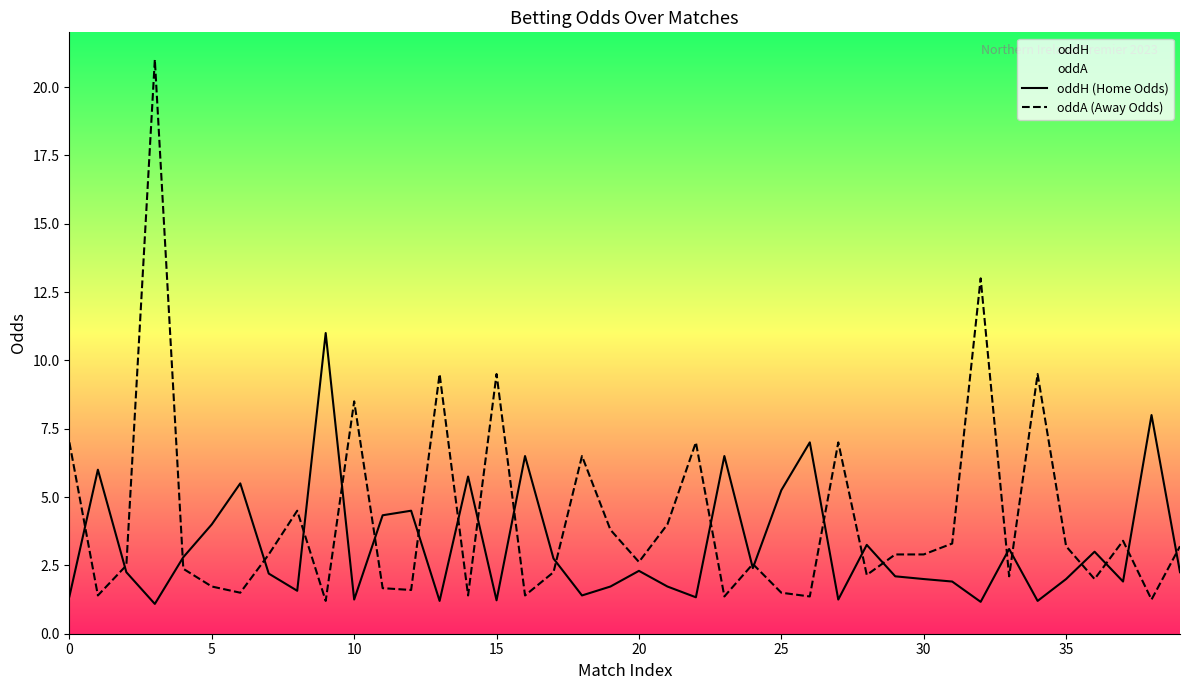

Reading left to right, transcribe all the data shown in this chart.

oddH (Home Odds): 1.4	6.0	2.2	1.1	2.8	4.0	5.5	2.2	1.6	11.0	1.2	4.3	4.5	1.2	5.8	1.2	6.5	2.8	1.4	1.7	2.3	1.7	1.3	6.5	2.4	5.2	7.0	1.2	3.2	2.1	2.0	1.9	1.2	3.1	1.2	2.0	3.0	1.9	8.0	2.2
oddA (Away Odds): 7.0	1.4	2.5	21.0	2.4	1.7	1.5	2.9	4.5	1.2	8.5	1.7	1.6	9.5	1.4	9.5	1.4	2.2	6.5	3.8	2.6	4.0	7.0	1.4	2.5	1.5	1.4	7.0	2.1	2.9	2.9	3.3	13.0	2.1	9.5	3.2	2.0	3.4	1.2	3.2